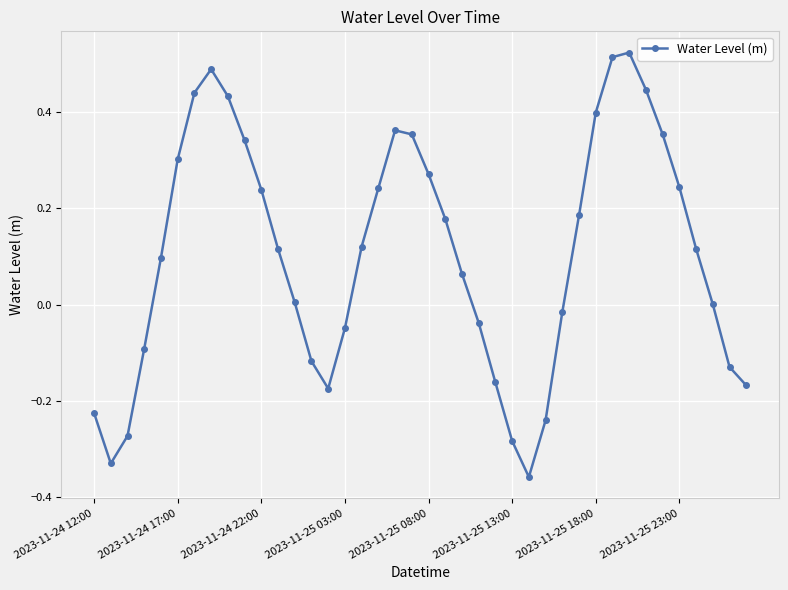

What is the sum of all values?

4.2